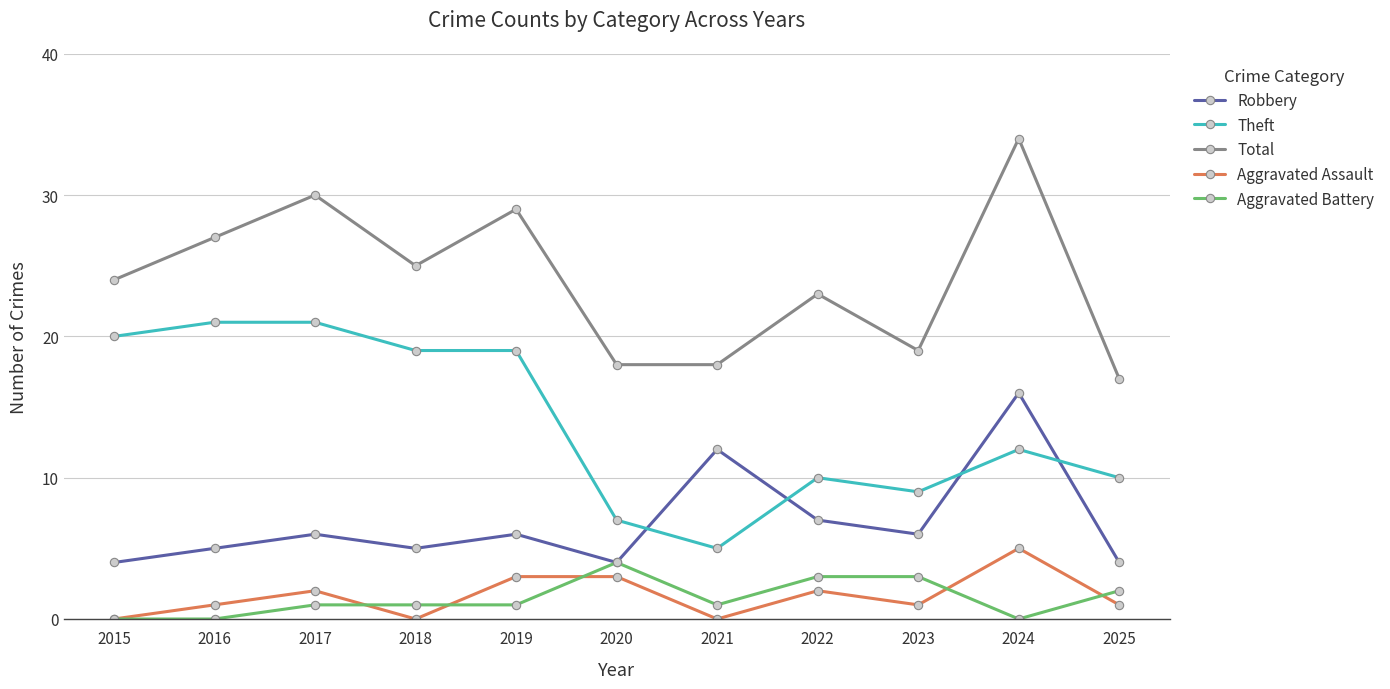

Which series has the largest total across all categories?

Total